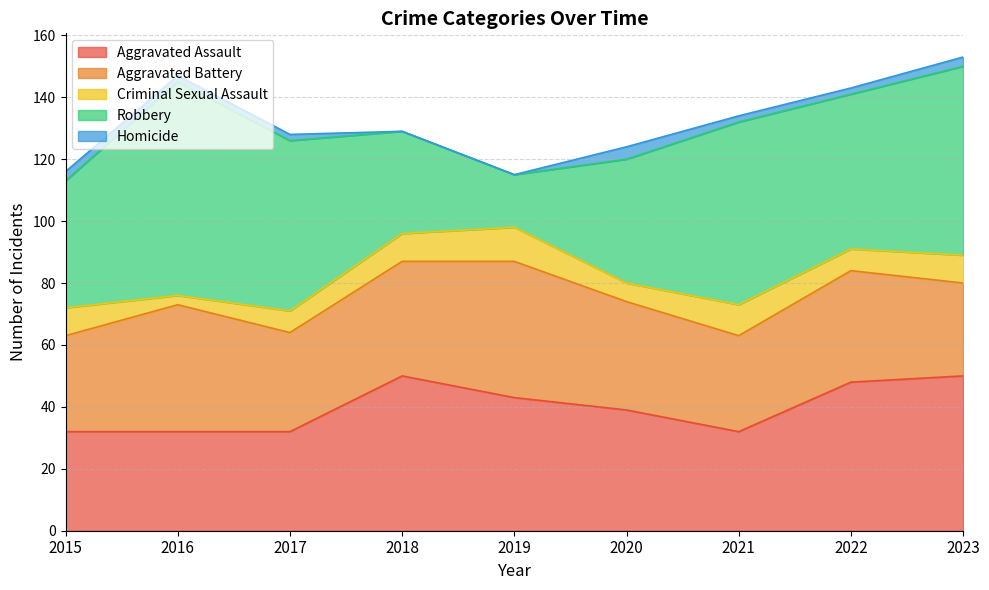

Which has a higher value, 2023 or 2019?

2023